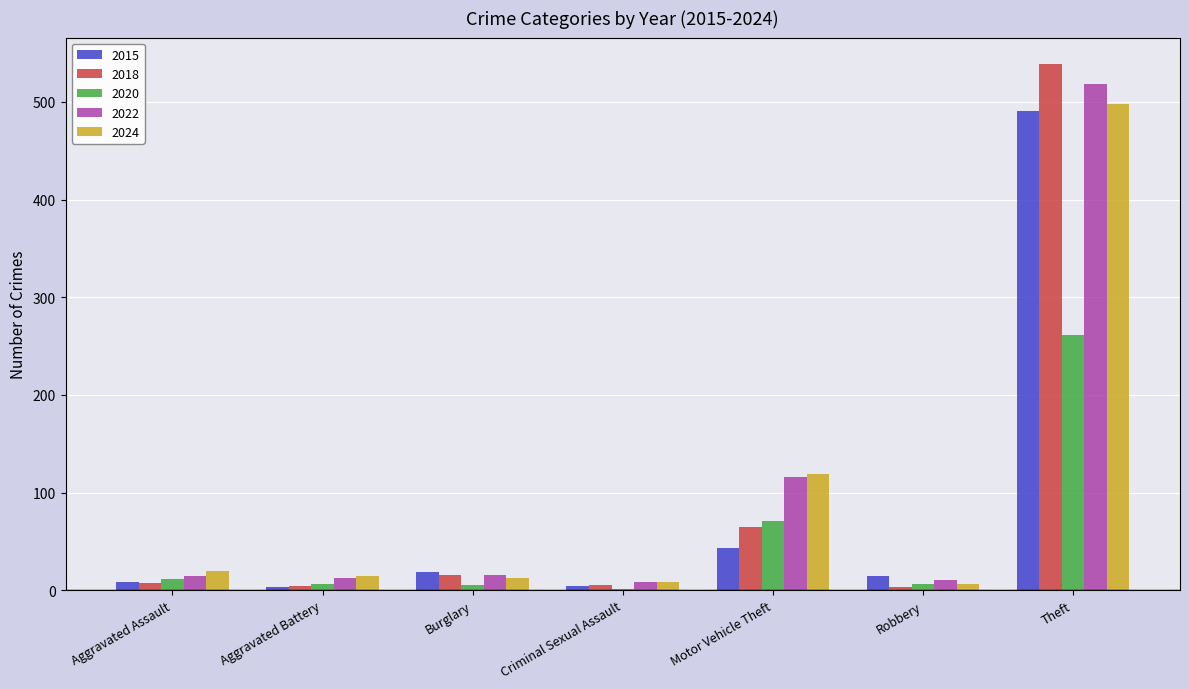

The 2015 series shows 43 at Motor Vehicle Theft. True or false?

True